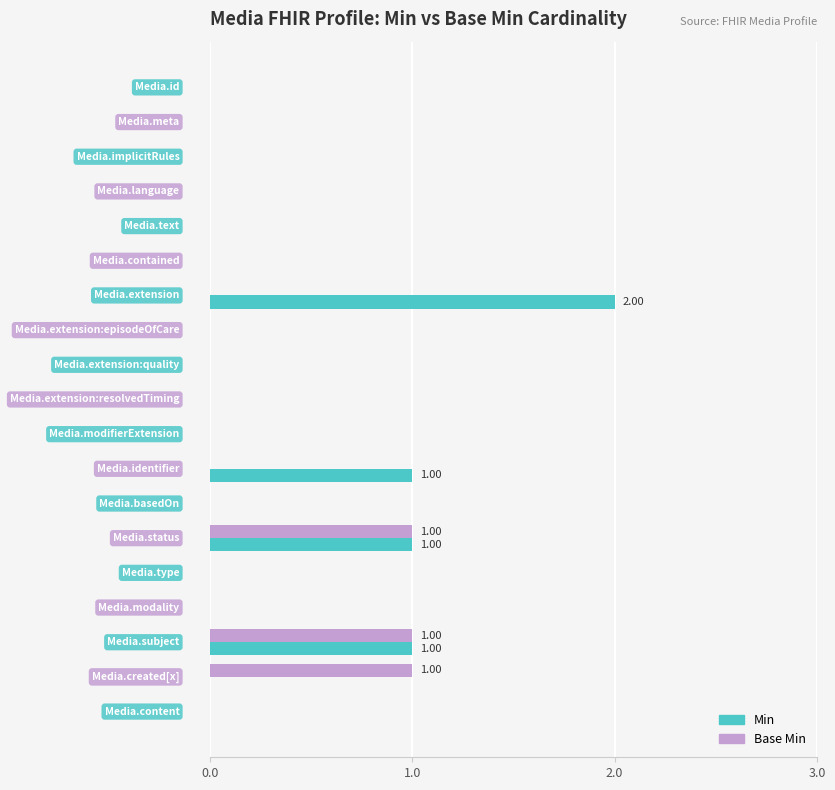

What is the sum of all Min values?

5